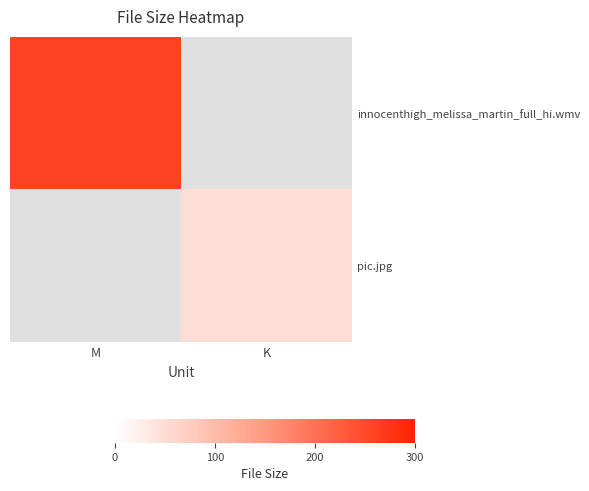

The value of innocenthigh_melissa_martin_full_hi.wmv at M is 423.5. True or false?

False